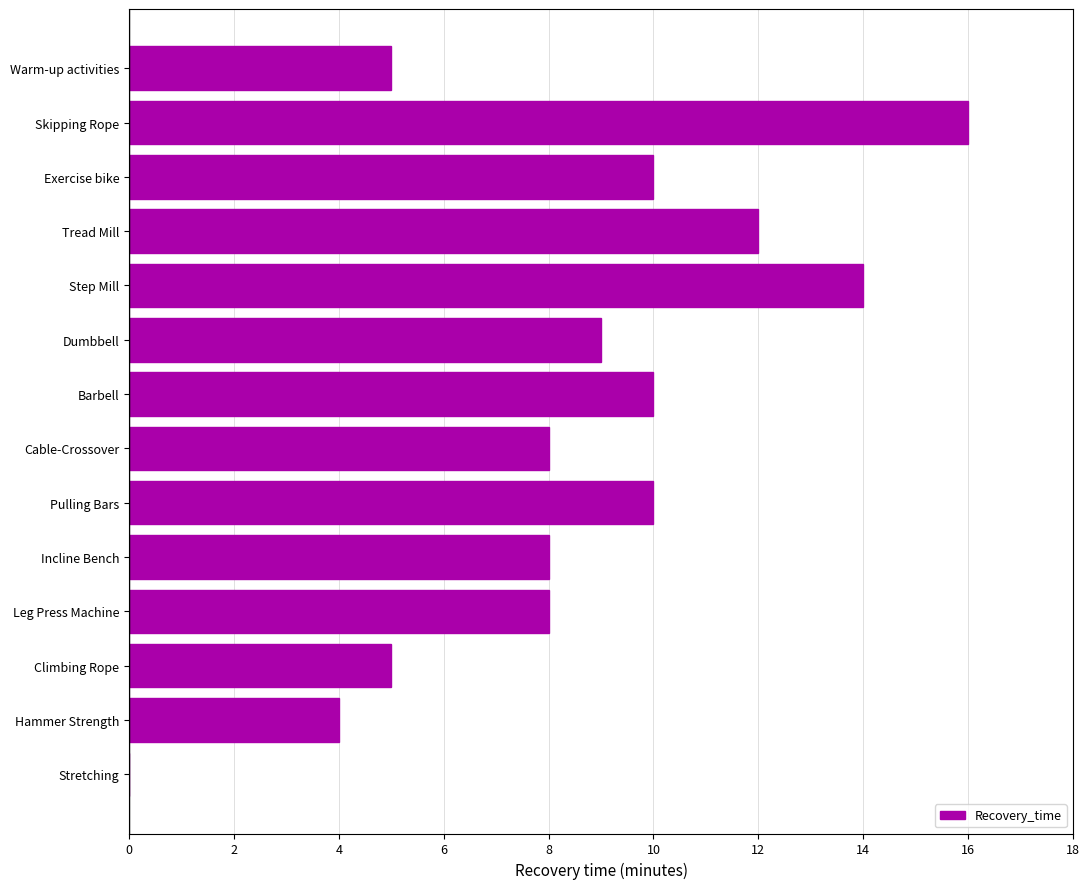

The chart shows a value of 12 at Tread Mill. True or false?

True